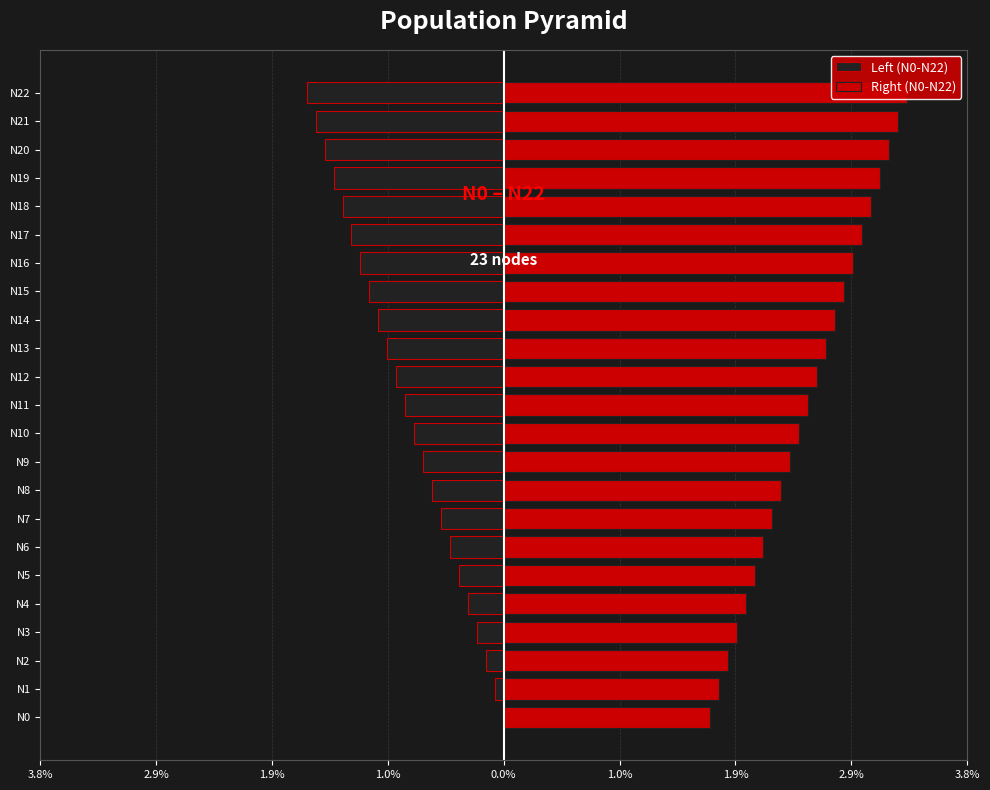

How many data points in Right (N0-N22) are above 2?

18